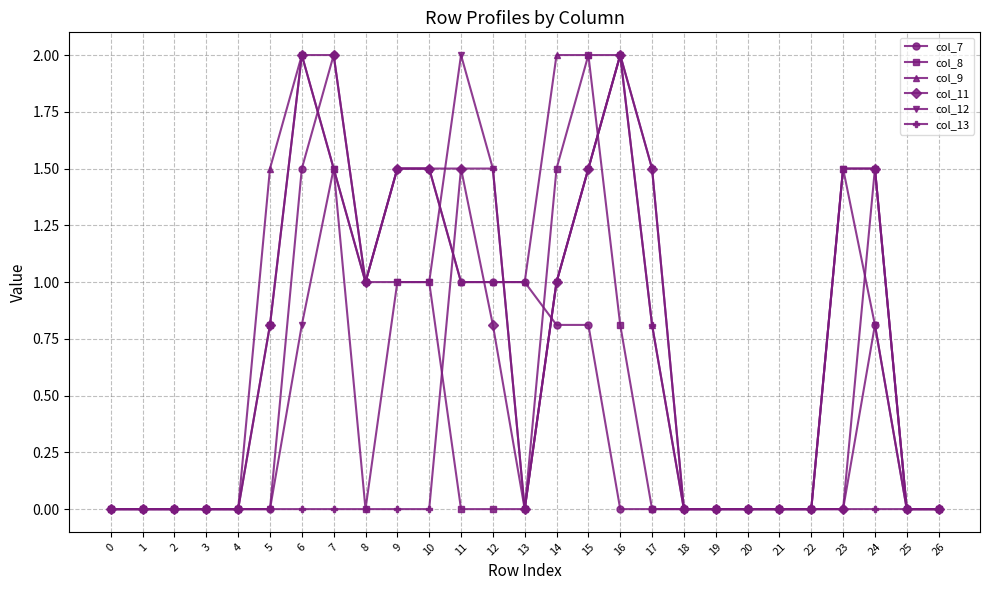

What is the total value across all series at 9?

6.5